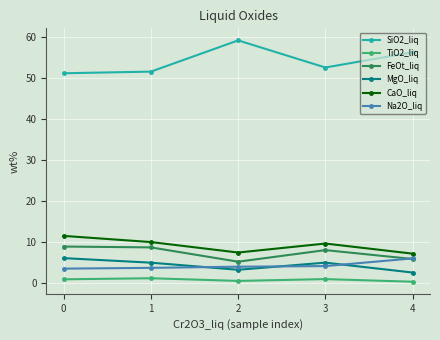

True or false: CaO_liq and TiO2_liq cross at least once.

False